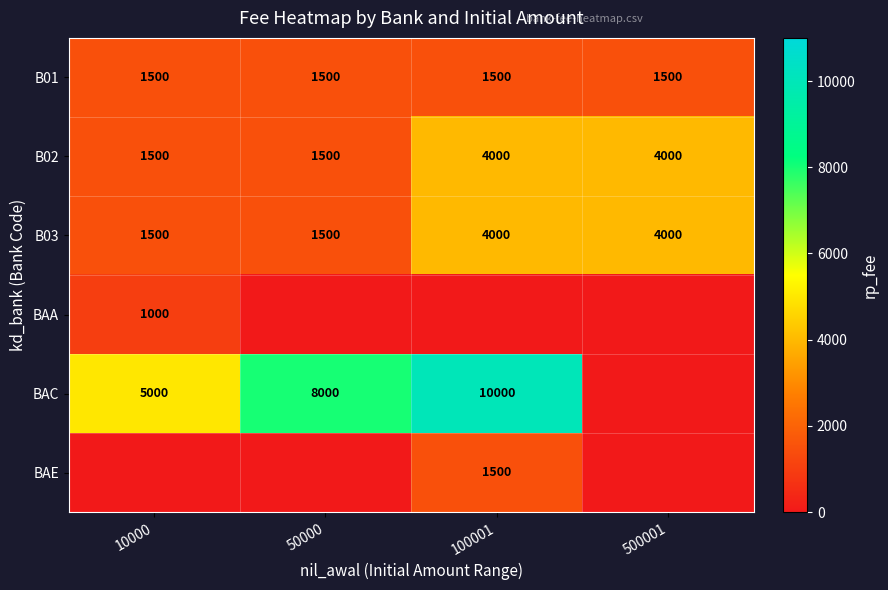

What is the spread (max minus min) of values at 500001?

4000